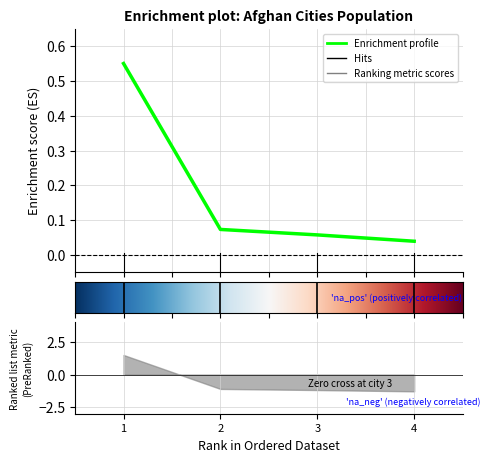

What is the sum of all values?

0.7